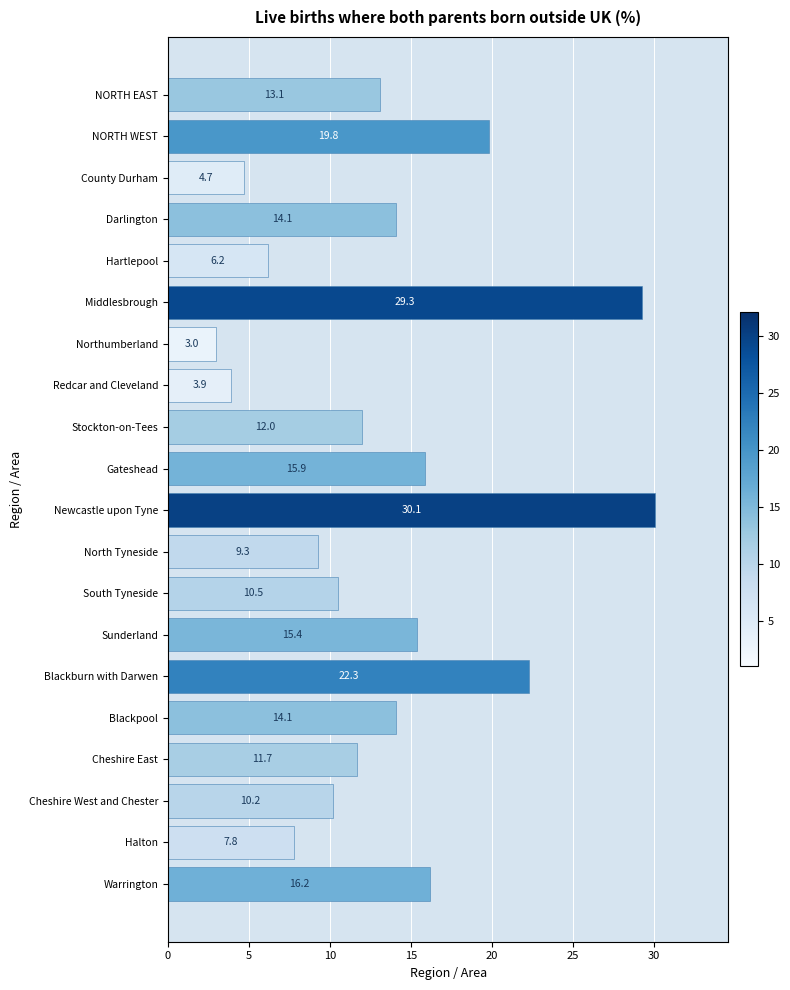

What is the sum of all values?

269.6